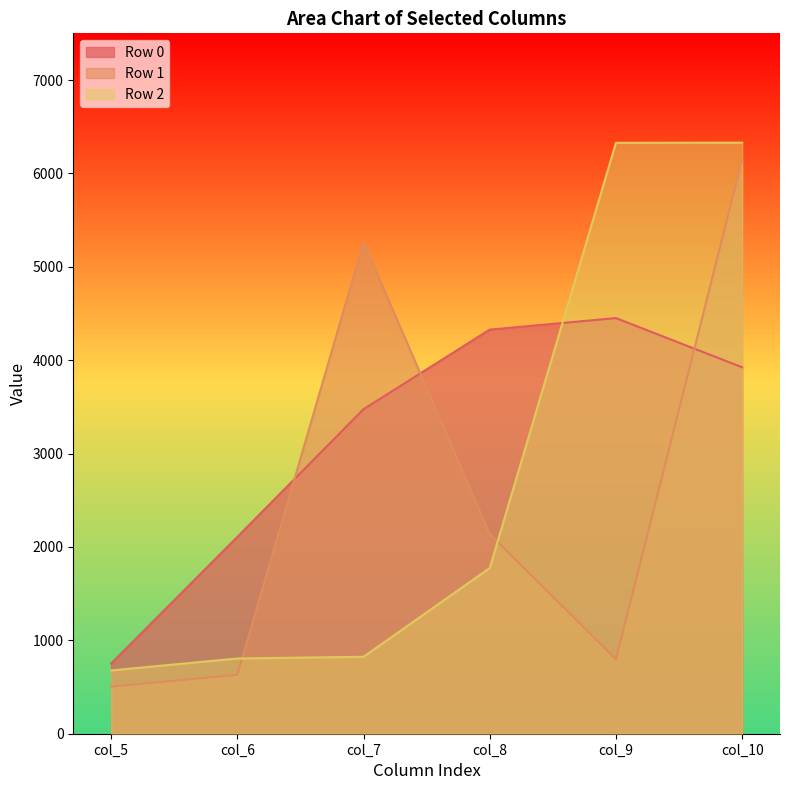

Which series has the widest spread of values?

Row 2